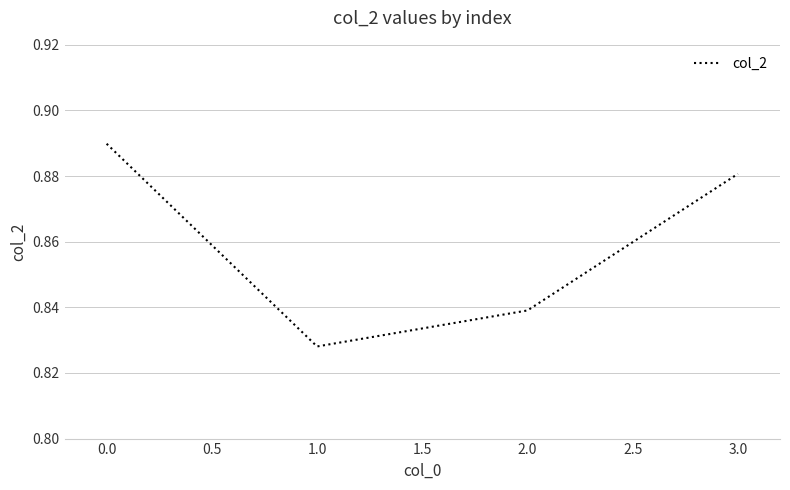

The chart shows a value of 1.3 at 1.0. True or false?

False